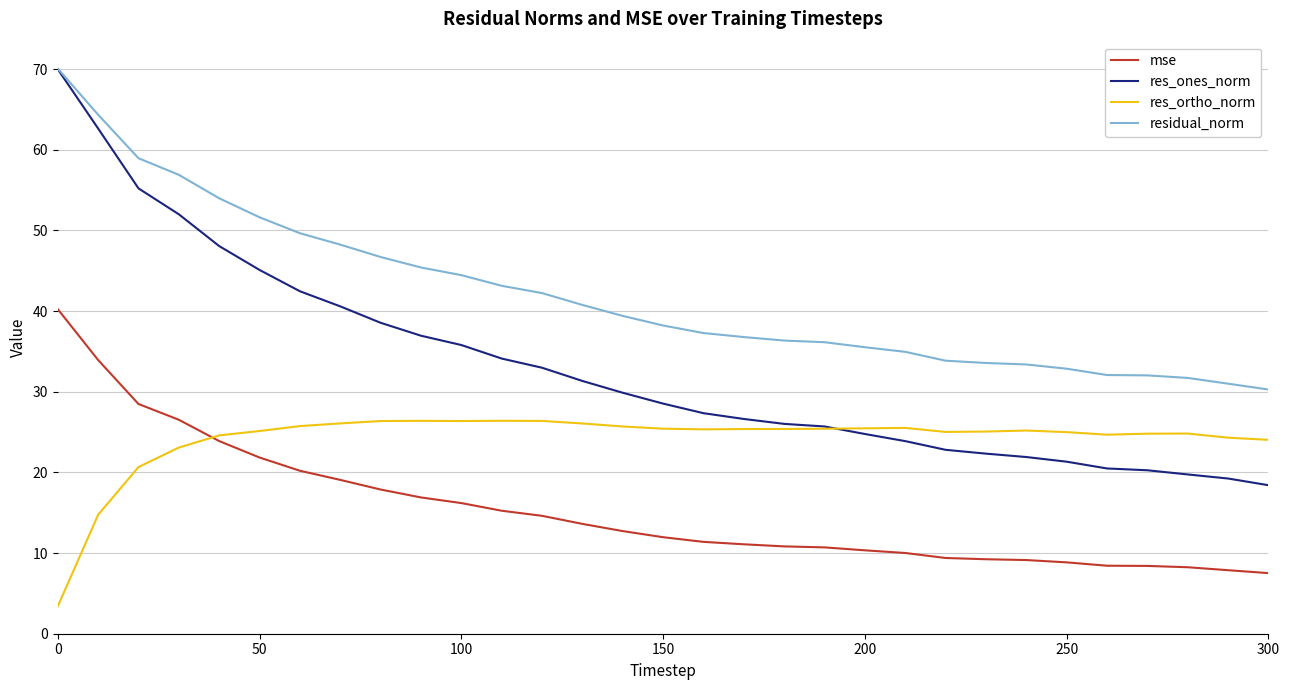

Which series has the largest range (max minus min)?

res_ones_norm